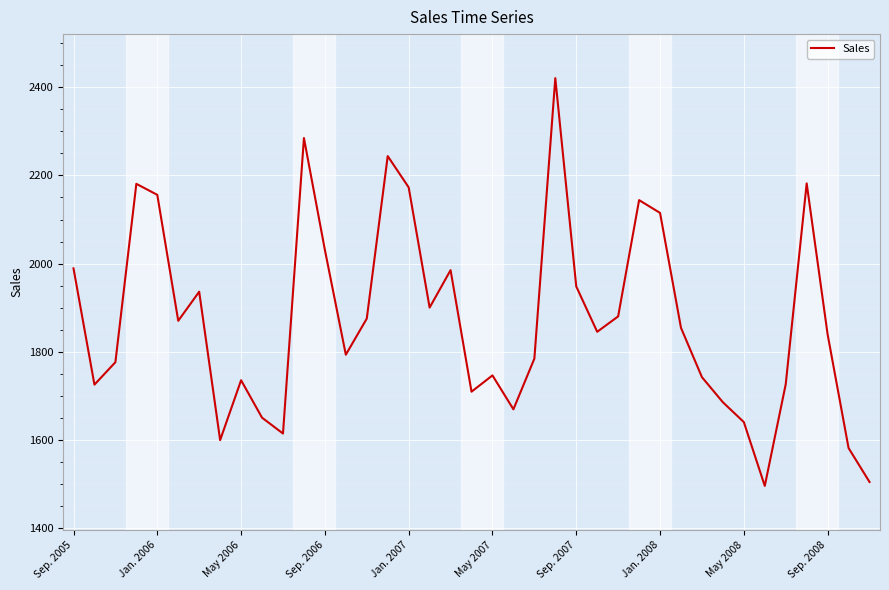

What is the greatest value displayed?

2421